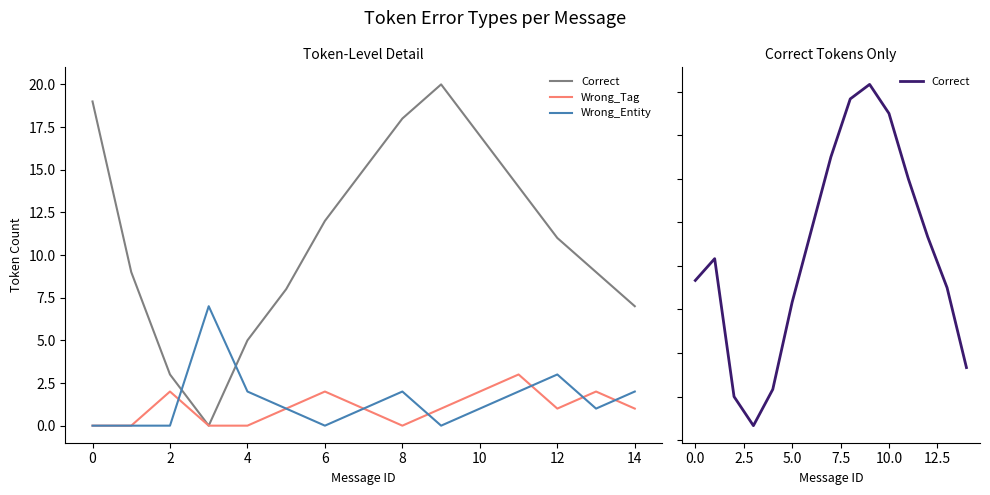

Rank the series at 0 from highest to lowest value.

Correct, Wrong_Tag, Wrong_Entity